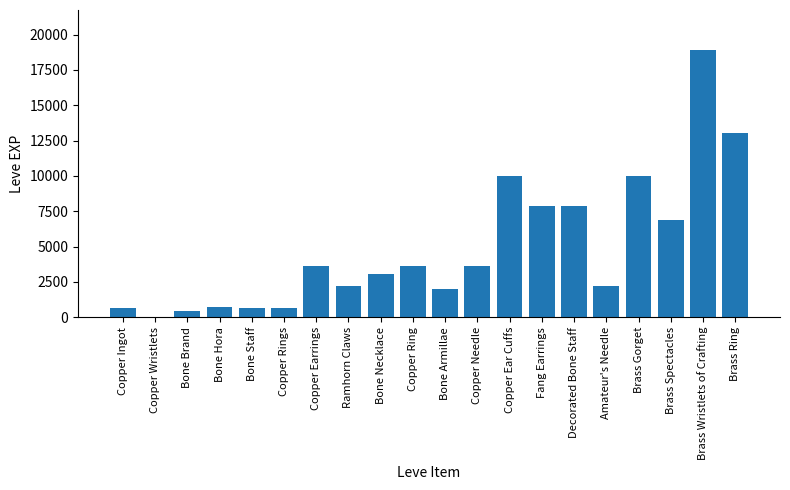

Approximately how many times larger is the value at Brass Wristlets of Crafting compared to Copper Ingot?

30.0